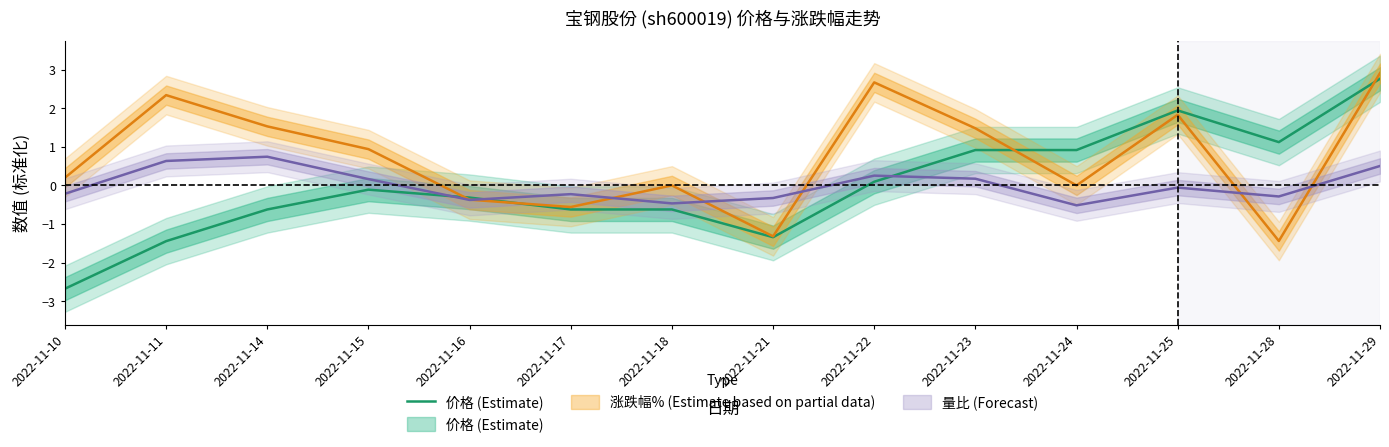

What is the maximum value shown in the chart?

2.8